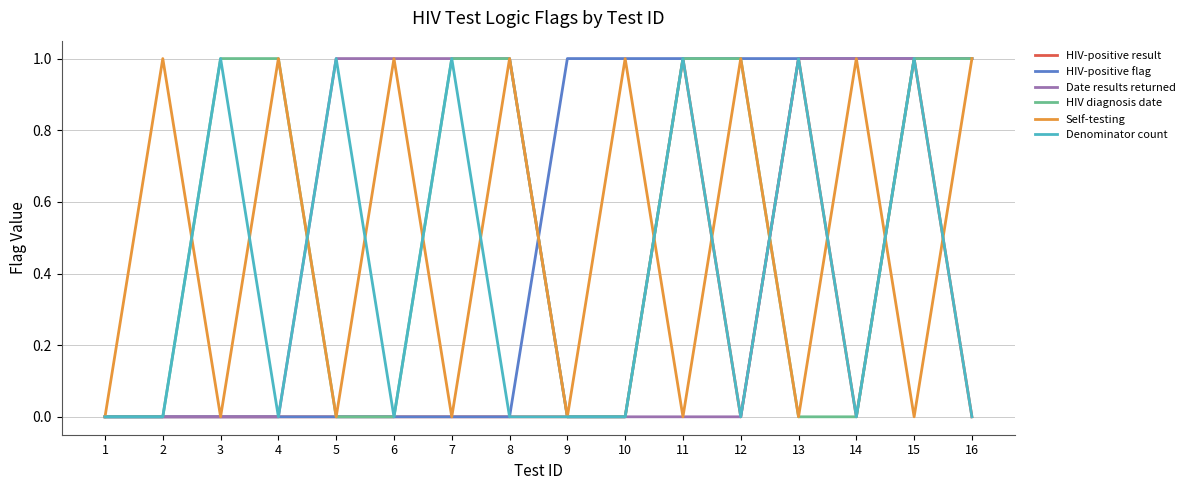

The HIV-positive result series shows 0 at 12. True or false?

True